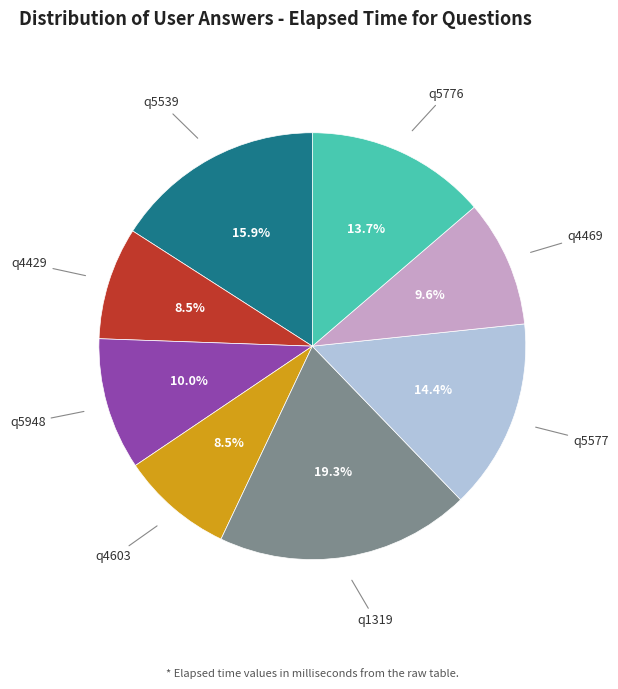

Which slice is the largest?

q1319